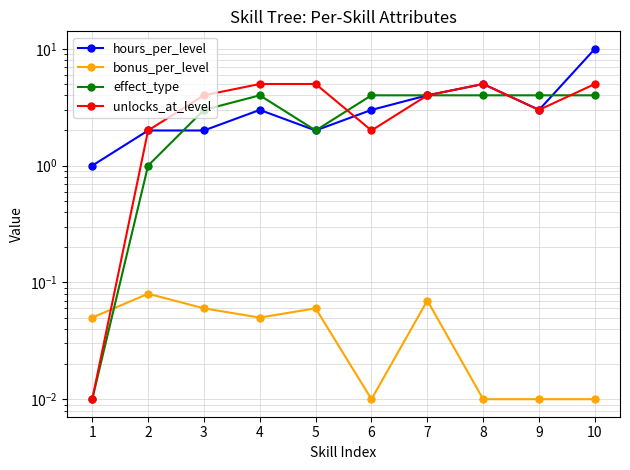

True or false: effect_type and unlocks_at_level intersect in this chart.

True